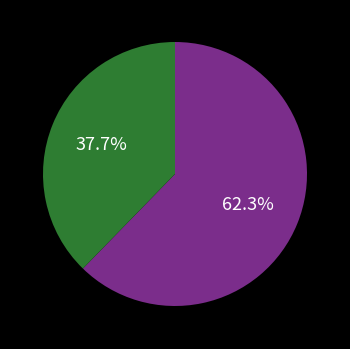

Does any single category account for the majority?

Yes